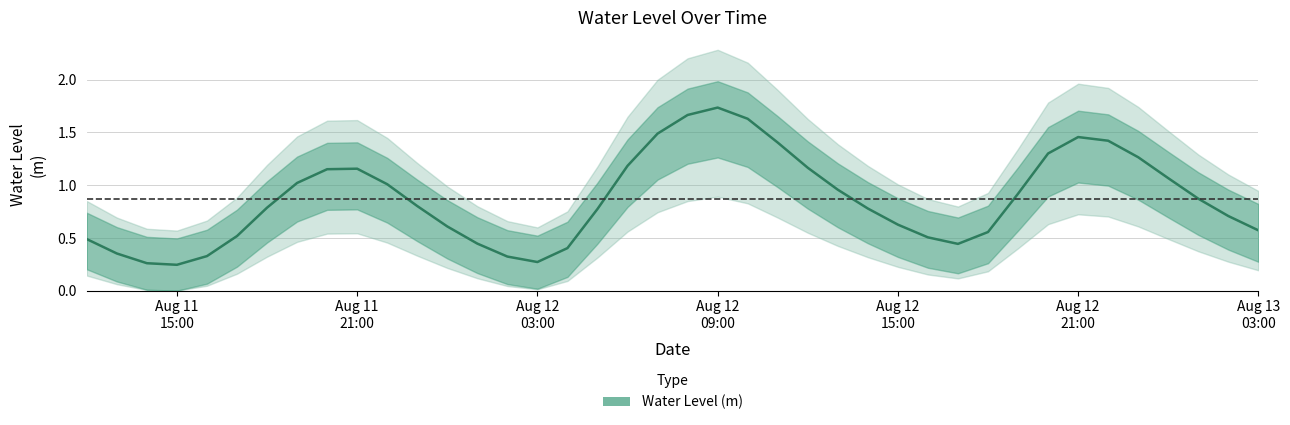

Is it true that the value at Aug 12 21:00 is 2.0?

False